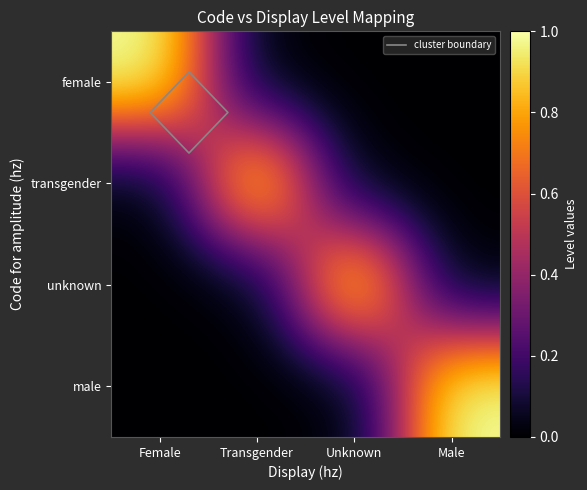

The transgender series shows 0 at Male. True or false?

True